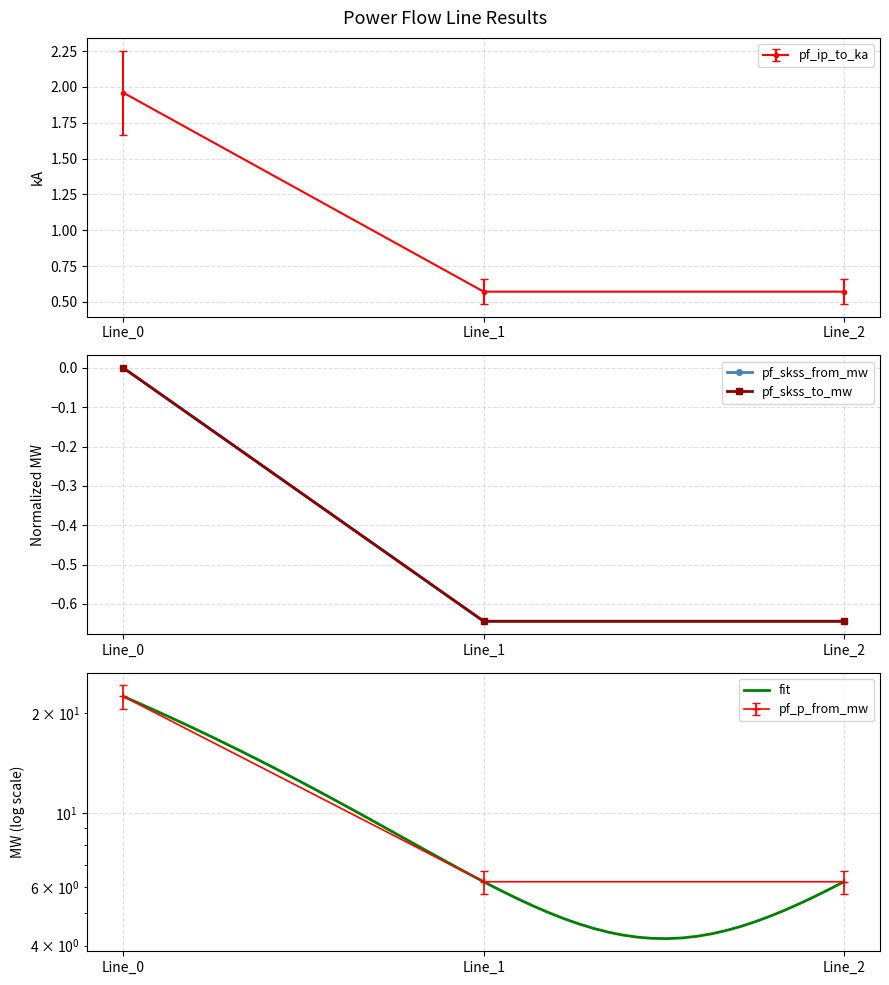

What is the total value across all series at Line_2?

6.1